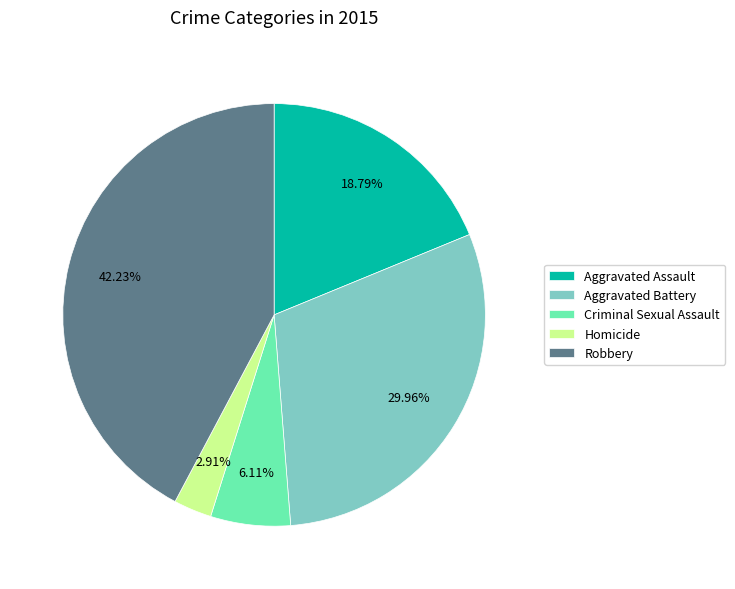

Do Aggravated Assault and Aggravated Battery together represent more than half of the pie?

No